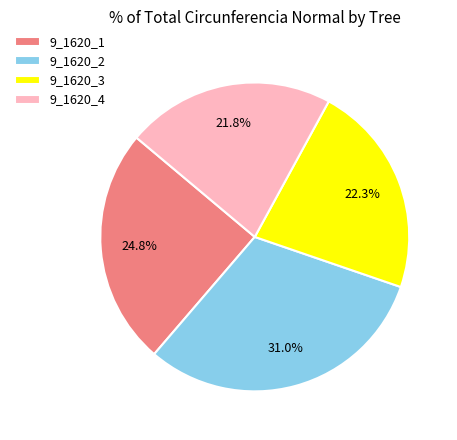

What percentage is NOT represented by 9_1620_3?

77.7%